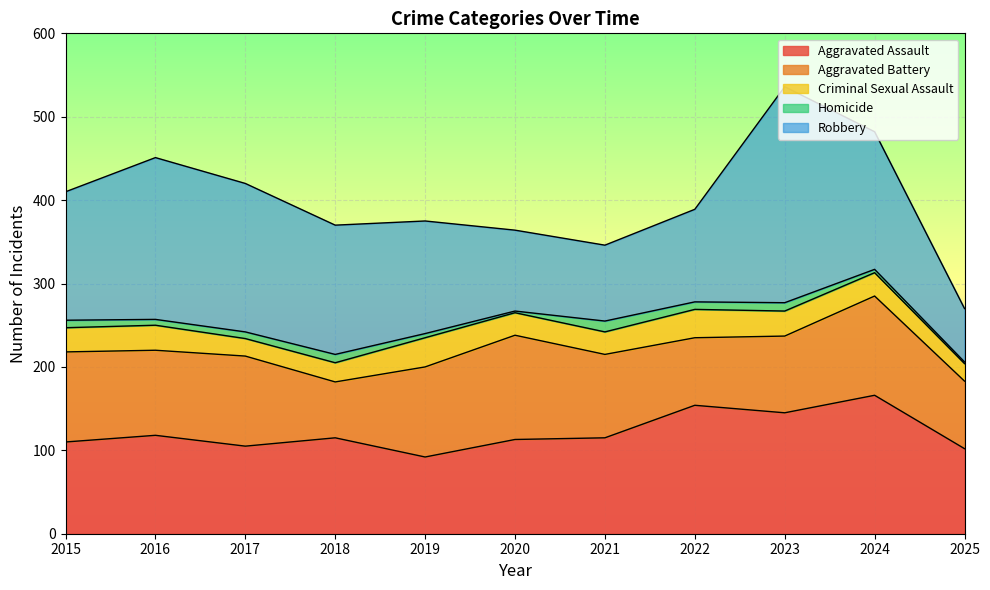

What is the maximum value shown in the chart?

259